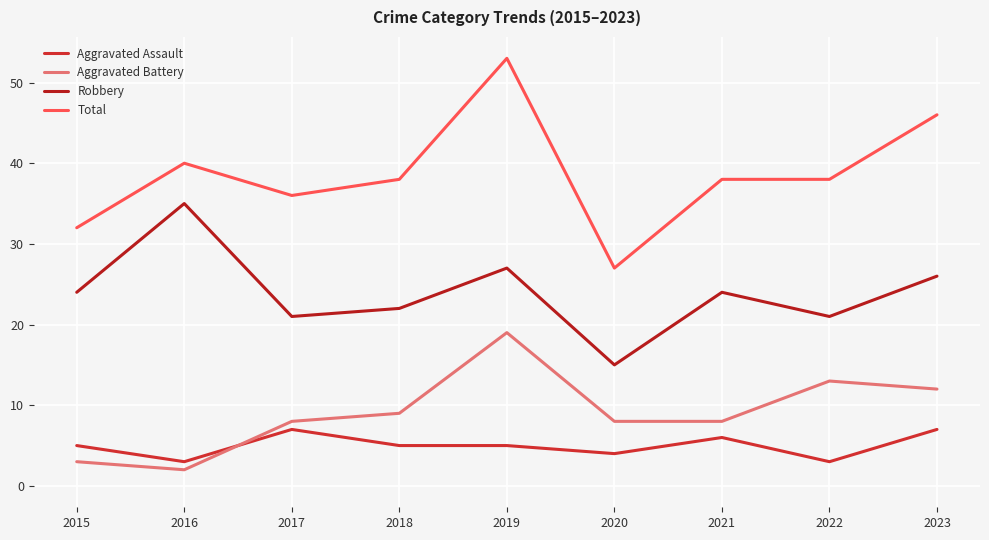

Reading right to left, what are all the values shown in this chart?

Aggravated Assault: 2023=7	2022=3	2021=6	2020=4	2019=5	2018=5	2017=7	2016=3	2015=5
Aggravated Battery: 2023=12	2022=13	2021=8	2020=8	2019=19	2018=9	2017=8	2016=2	2015=3
Robbery: 2023=26	2022=21	2021=24	2020=15	2019=27	2018=22	2017=21	2016=35	2015=24
Total: 2023=46	2022=38	2021=38	2020=27	2019=53	2018=38	2017=36	2016=40	2015=32